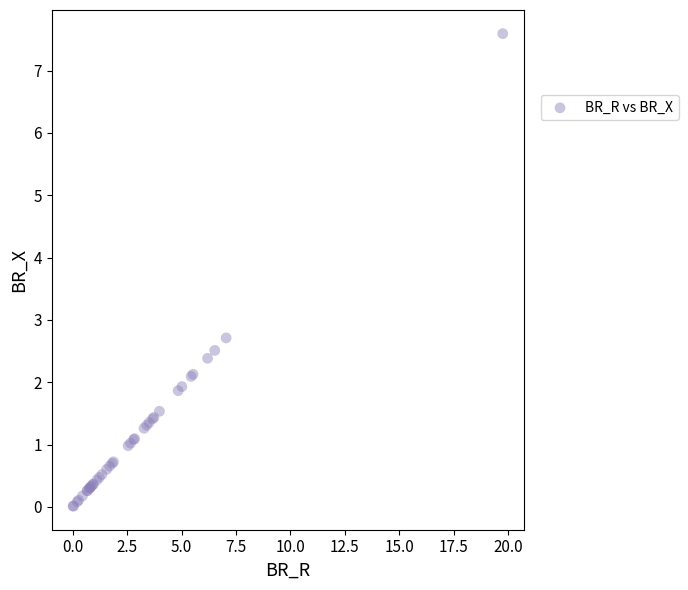

What Y value in the scatter plot is closest to 3?

2.7